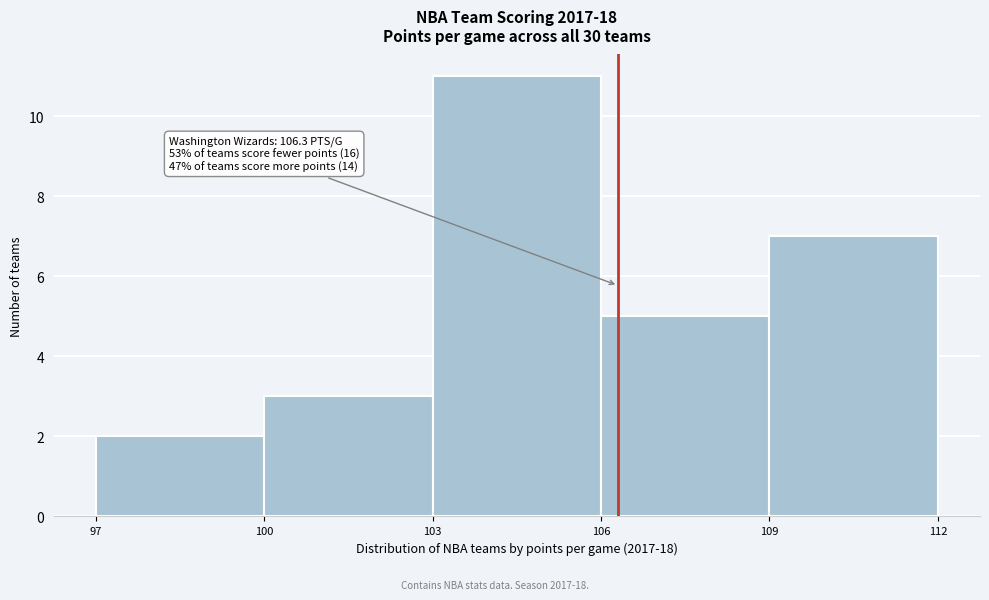

Over which range of the x-axis is the bar tallest?

103 to 106